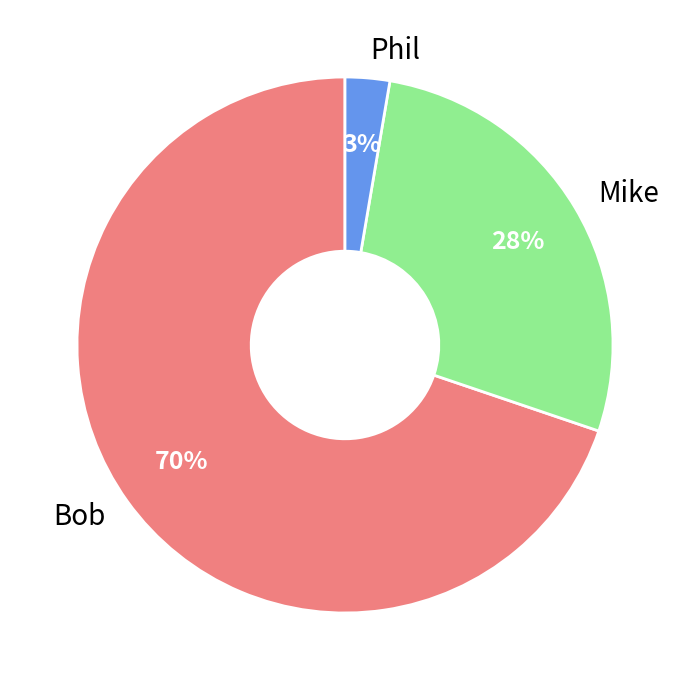

Rank the categories by value from lowest to highest.

Phil, Mike, Bob